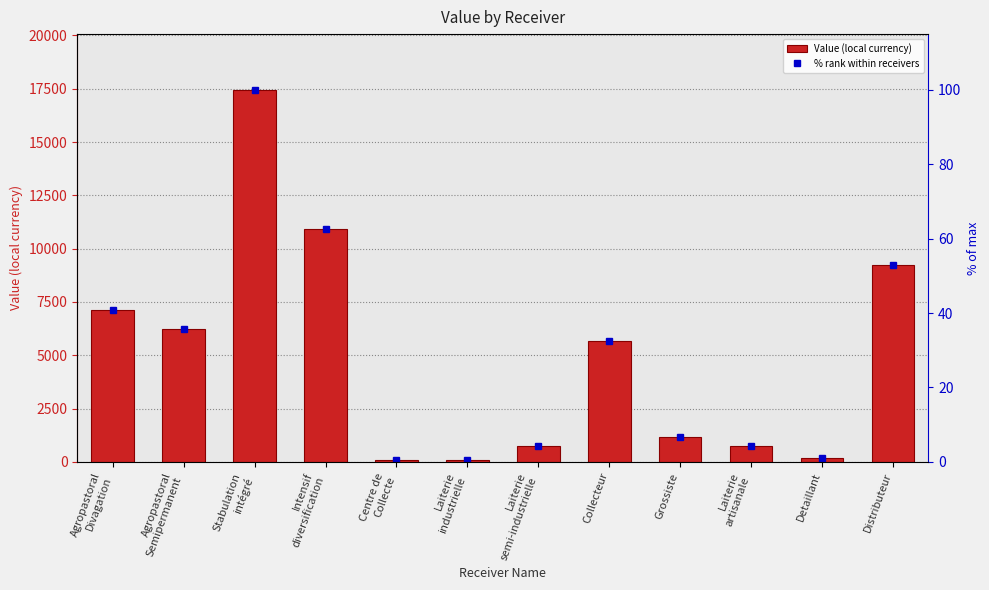

How many groups of bars are there?

12